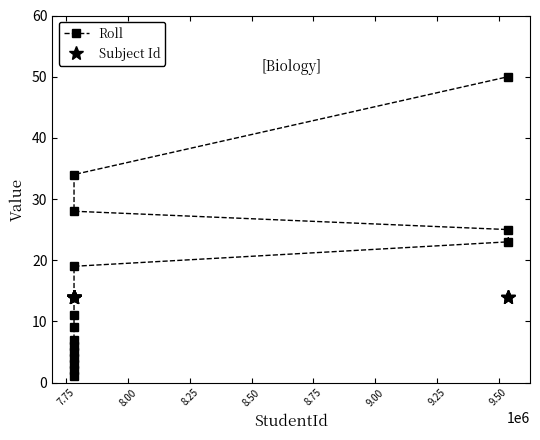

After their last crossing, which series has the higher values: Roll or Subject Id?

Roll